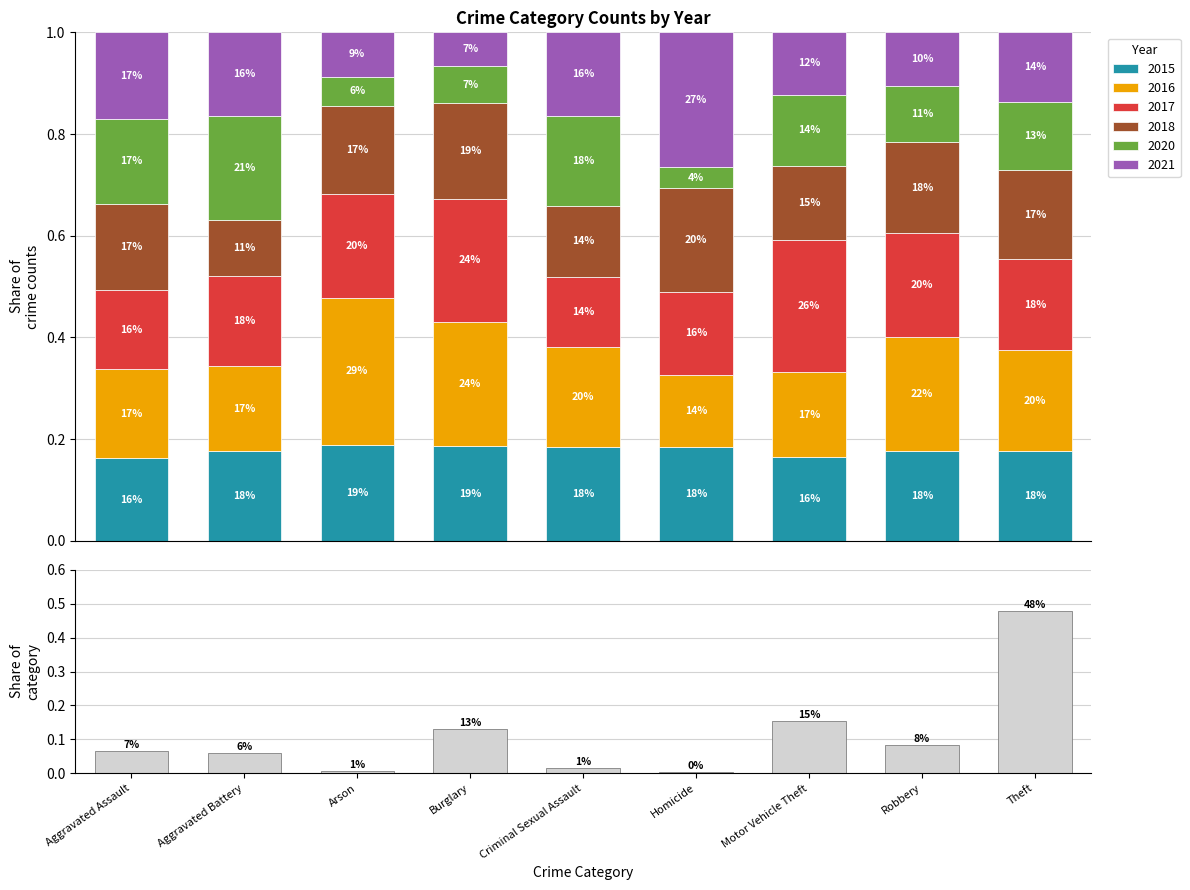

List the labels in order of value, largest first.

Theft, Motor Vehicle Theft, Burglary, Robbery, Aggravated Assault, Aggravated Battery, Criminal Sexual Assault, Arson, Homicide